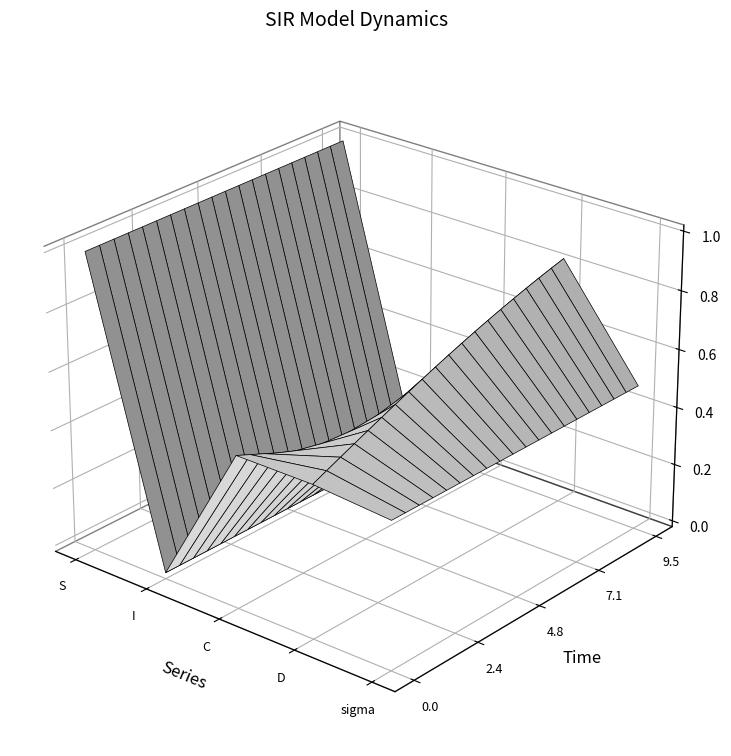

Reading left to right, what are all the values shown in this chart?

time: 0.0	0.5	1.0	1.5	2.0	2.5	3.0	3.5	4.0	4.5	5.0	5.5	6.0	6.5	7.0	7.5	8.0	8.5	9.0	9.5
S: 1.0	1.0	1.0	1.0	1.0	1.0	1.0	1.0	1.0	1.0	1.0	1.0	1.0	1.0	1.0	1.0	1.0	1.0	1.0	1.0
I: 0.0	0.0	0.0	0.0	0.0	0.0	0.0	0.0	0.0	0.0	0.0	0.0	0.0	0.0	0.0	0.0	0.0	0.0	0.0	0.0
C: 0.5	0.5	0.5	0.4	0.4	0.4	0.4	0.4	0.3	0.3	0.3	0.3	0.3	0.3	0.2	0.2	0.2	0.2	0.2	0.2
D: 0.5	0.5	0.5	0.6	0.6	0.6	0.6	0.6	0.7	0.7	0.7	0.7	0.7	0.7	0.8	0.8	0.8	0.8	0.8	0.8
sigma: 0.5	0.5	0.5	0.5	0.5	0.5	0.5	0.5	0.5	0.5	0.5	0.5	0.5	0.5	0.5	0.5	0.5	0.5	0.5	0.5